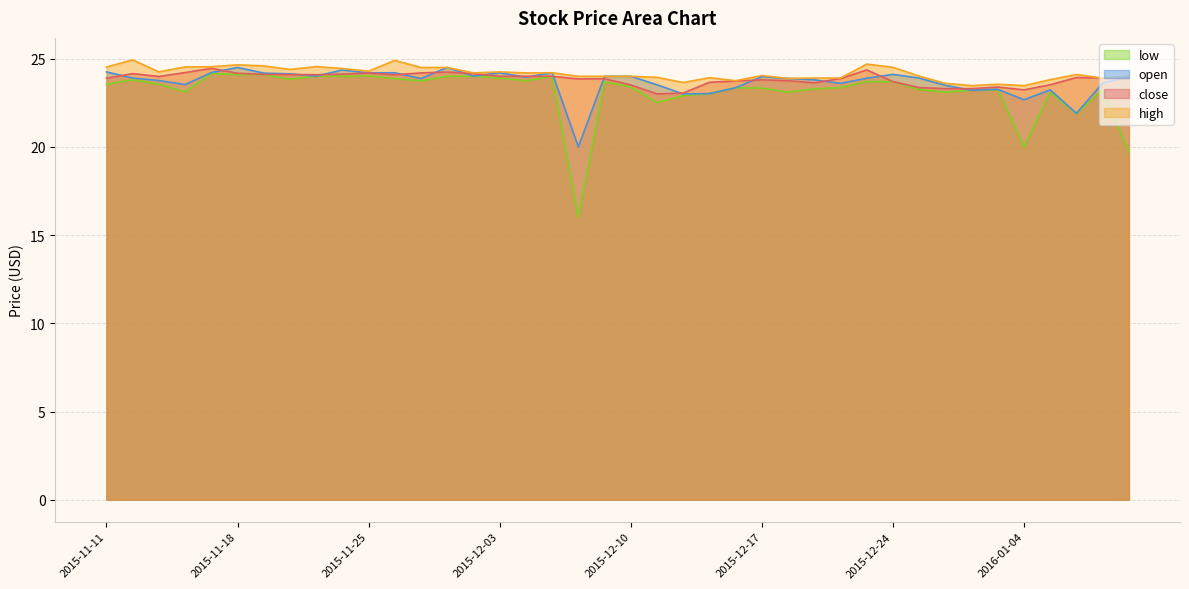

At which category does the chart reach its minimum across all series?

2015-12-08